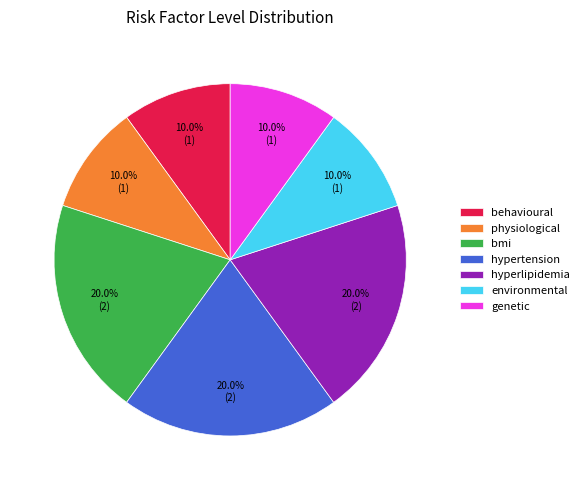

Does bmi represent more than half of the total?

No